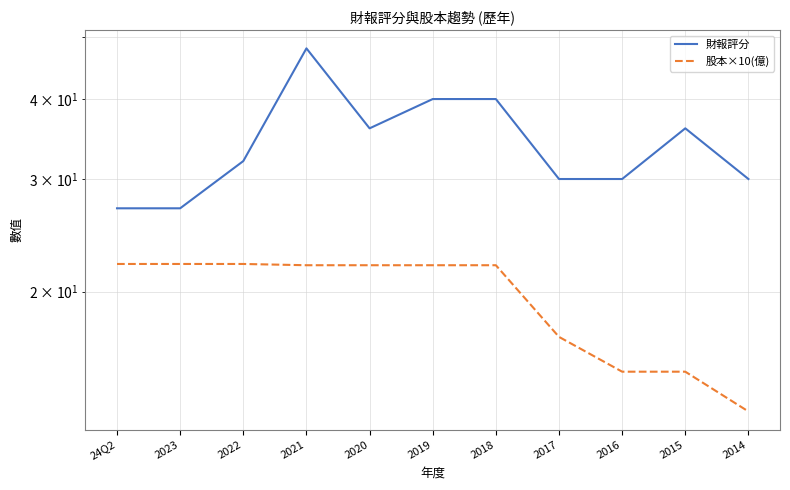

What is the average value of the 財報評分 series?

34.2